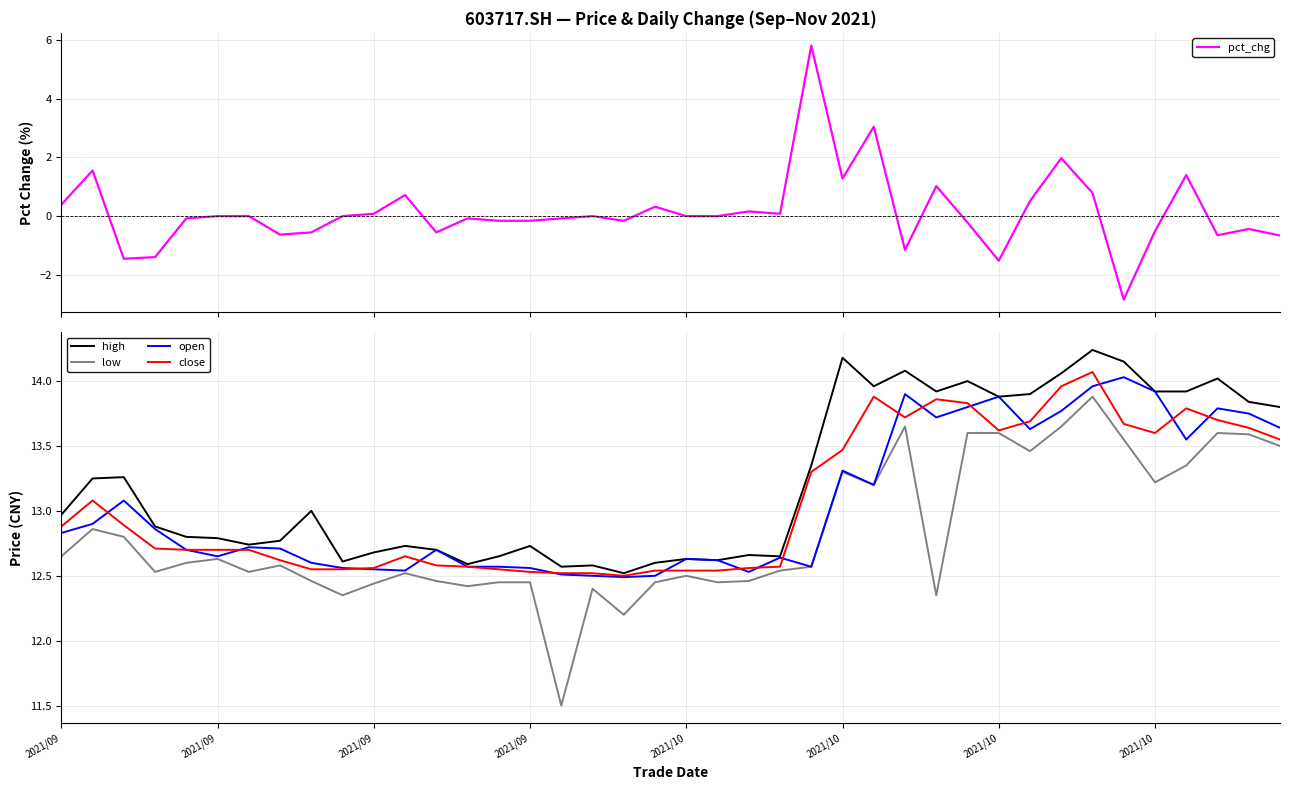

What is the lowest value of the pct_chg series?

-2.8